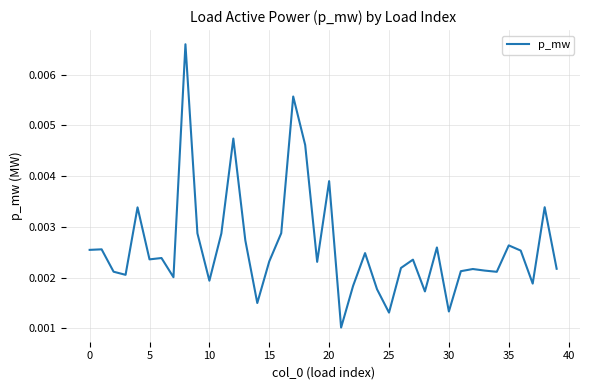

How many series are shown in this chart?

1